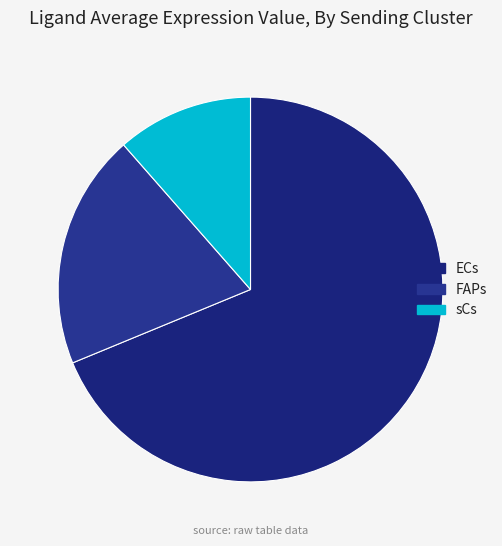

Is the sum of sCs and FAPs greater than half?

No